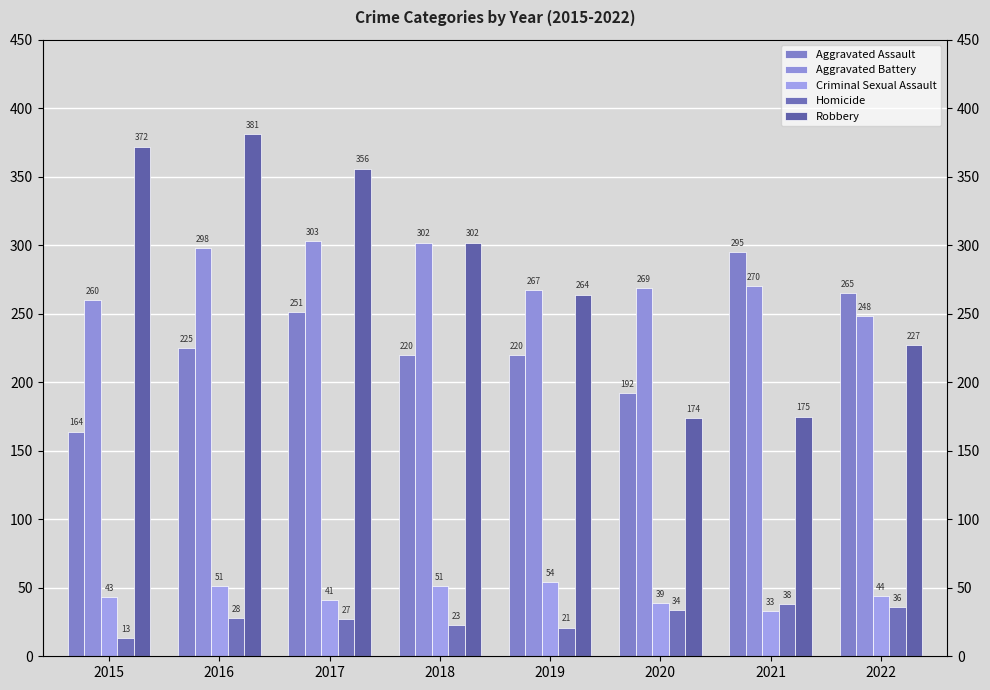

Rank the categories by Criminal Sexual Assault value from highest to lowest.

2019, 2016, 2018, 2022, 2015, 2017, 2020, 2021